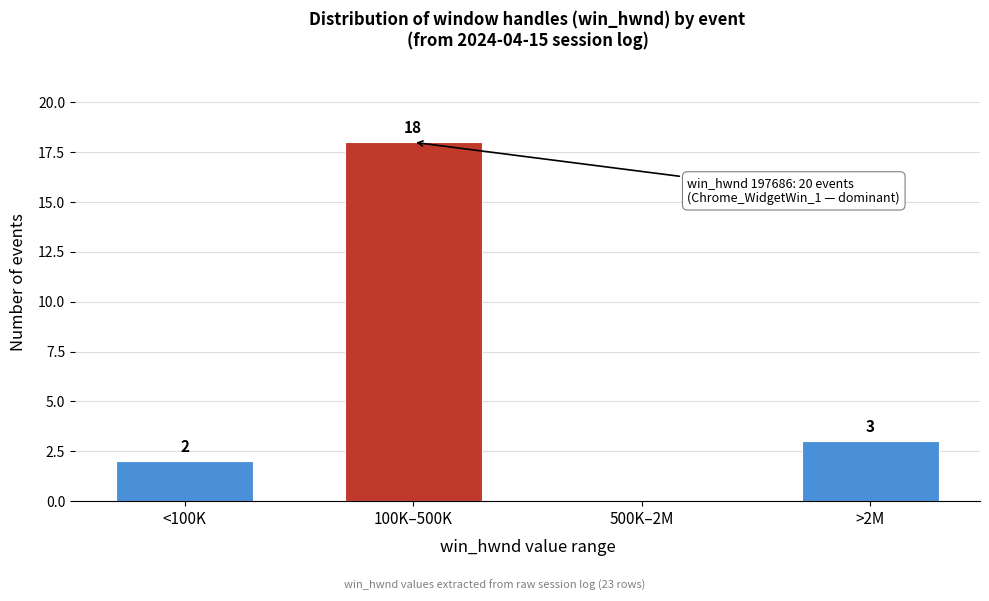

Reading right to left, transcribe all the data shown in this chart.

>2M=3	500K–2M=0	100K–500K=18	<100K=2